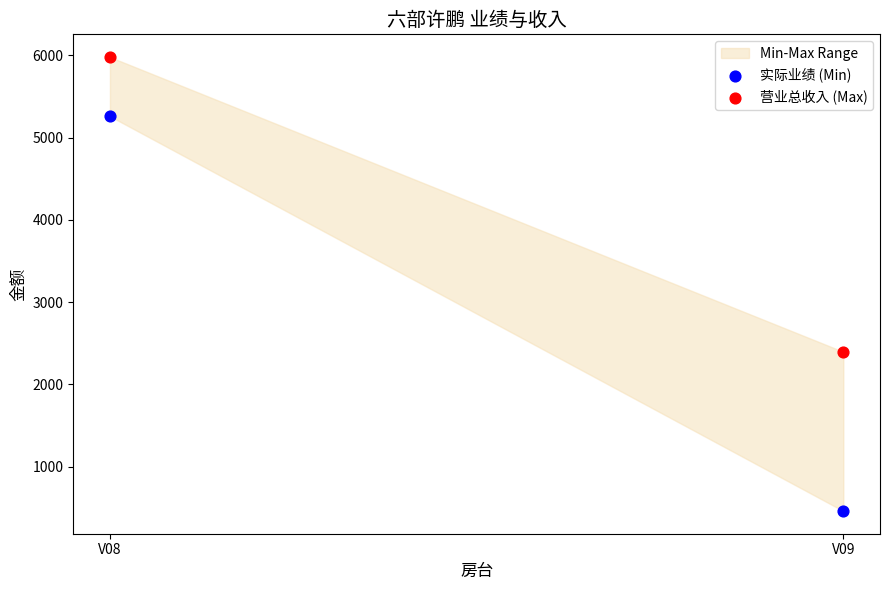

Across all series, what Y value is closest to 3220?

2396